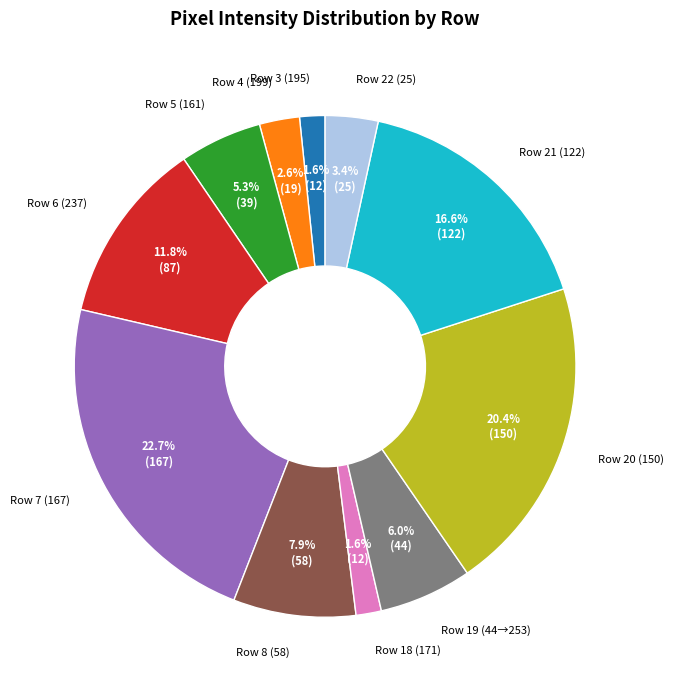

Which category has the biggest portion of the pie?

Row 7 (167)